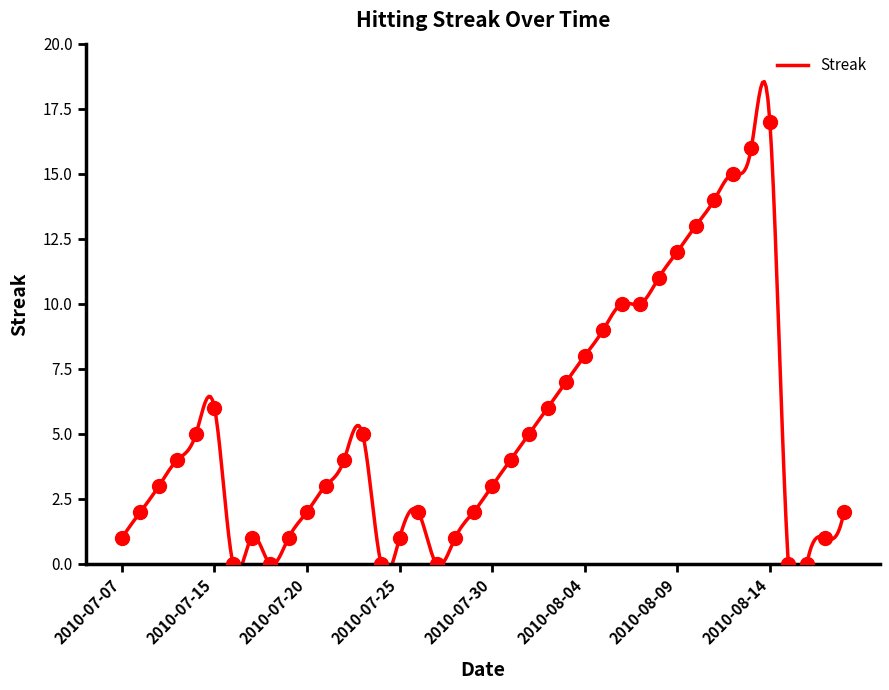

Reading right to left, extract all data points from this chart.

2010-08-18=2	2010-08-17=1	2010-08-16=0	2010-08-15=0	2010-08-14=17	2010-08-13=16	2010-08-12=15	2010-08-11=14	2010-08-10=13	2010-08-09=12	2010-08-08=11	2010-08-07=10	2010-08-06=10	2010-08-05=9	2010-08-04=8	2010-08-03=7	2010-08-02=6	2010-08-01=5	2010-07-31=4	2010-07-30=3	2010-07-29=2	2010-07-28=1	2010-07-27=0	2010-07-26=2	2010-07-25=1	2010-07-24=0	2010-07-23=5	2010-07-22=4	2010-07-21=3	2010-07-20=2	2010-07-19=1	2010-07-18=0	2010-07-17=1	2010-07-16=0	2010-07-15=6	2010-07-11=5	2010-07-10=4	2010-07-09=3	2010-07-08=2	2010-07-07=1